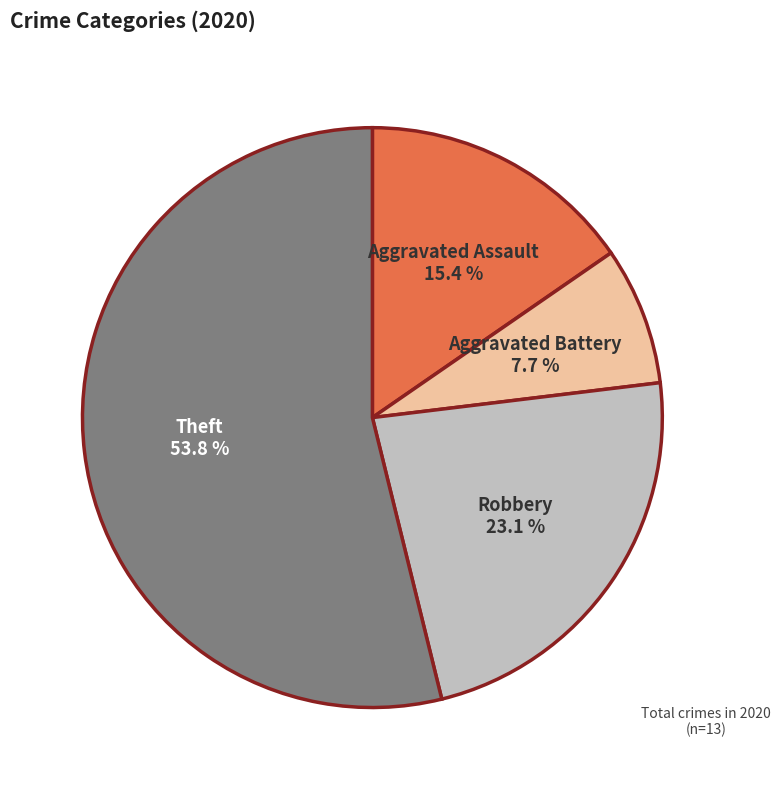

What is the ratio of the value at Aggravated Assault to the value at Aggravated Battery?

2.0